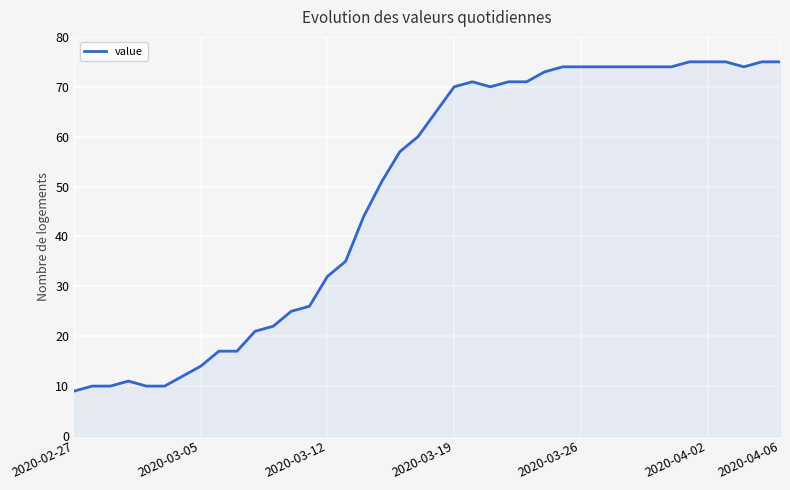

Reading left to right, list all the values displayed in this chart.

9	10	10	11	10	10	12	14	17	17	21	22	25	26	32	35	44	51	57	60	65	70	71	70	71	71	73	74	74	74	74	74	74	74	75	75	75	74	75	75